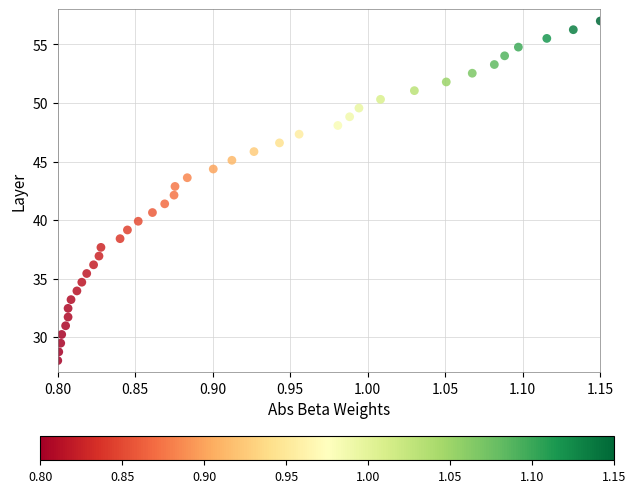

What is the range of Y values (max minus min)?

29.0